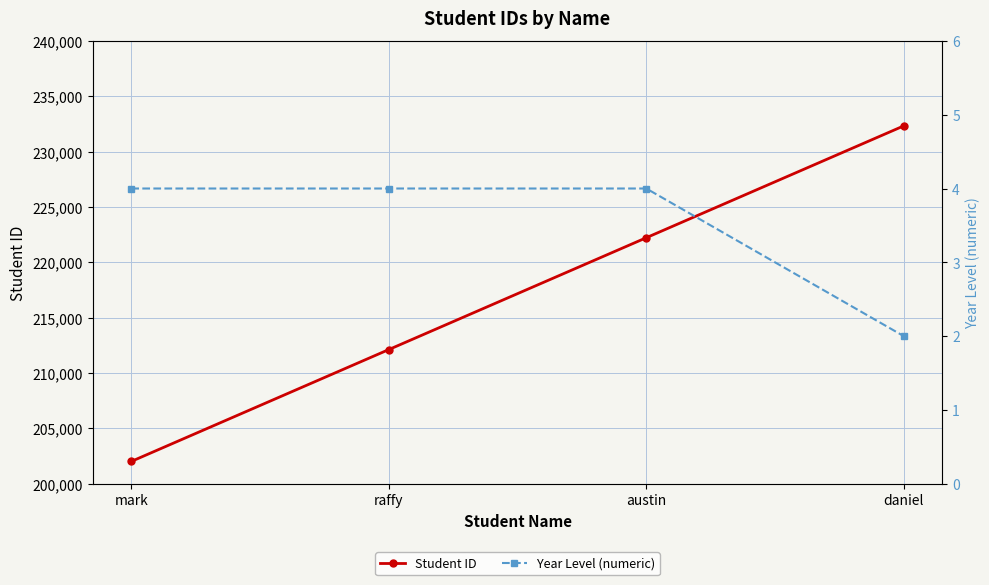

Read the Student ID value at austin, to the nearest 50.

222200